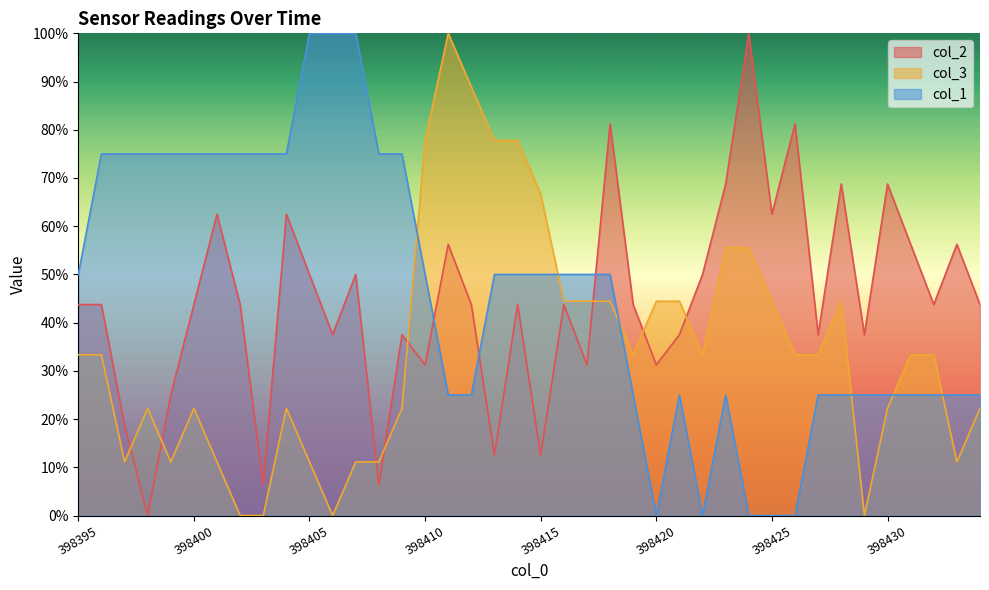

Which series has the largest total across all categories?

col_1